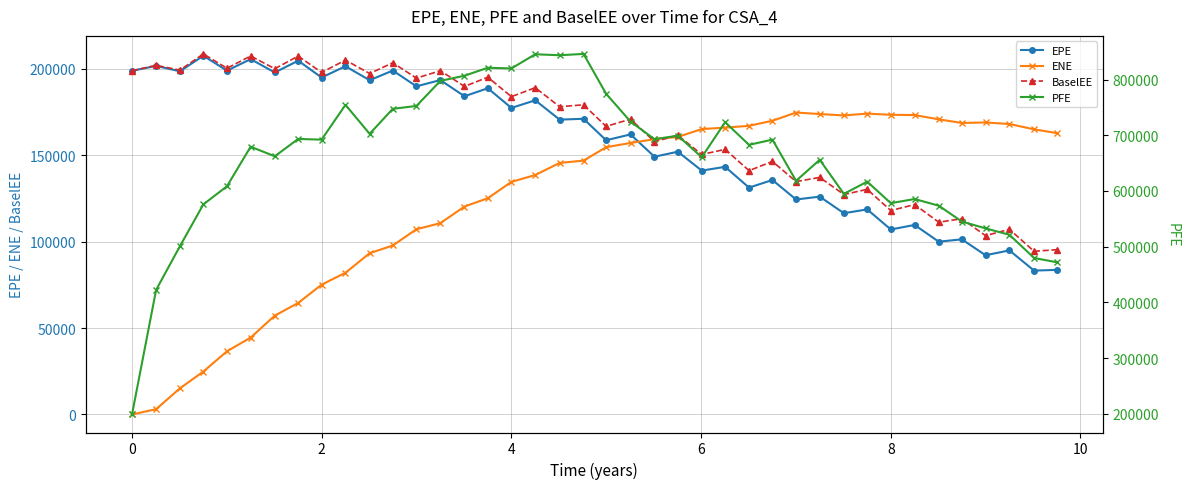

How many lines are shown in the chart?

4